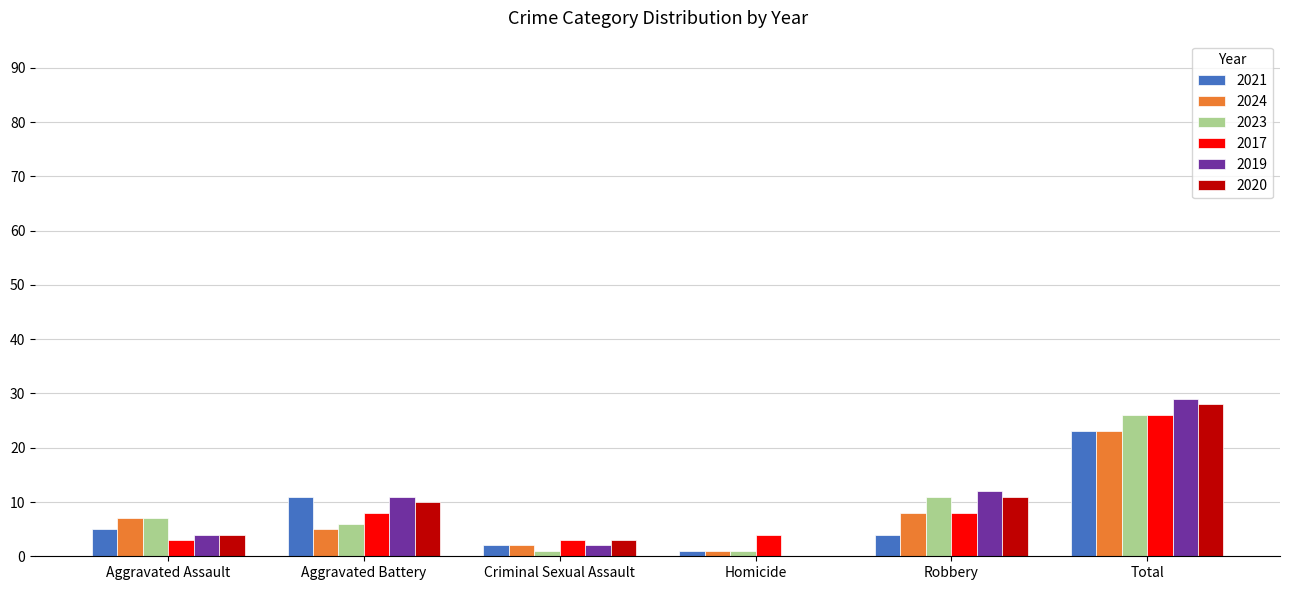

Between Robbery and Total, which series saw the biggest shift?

2021